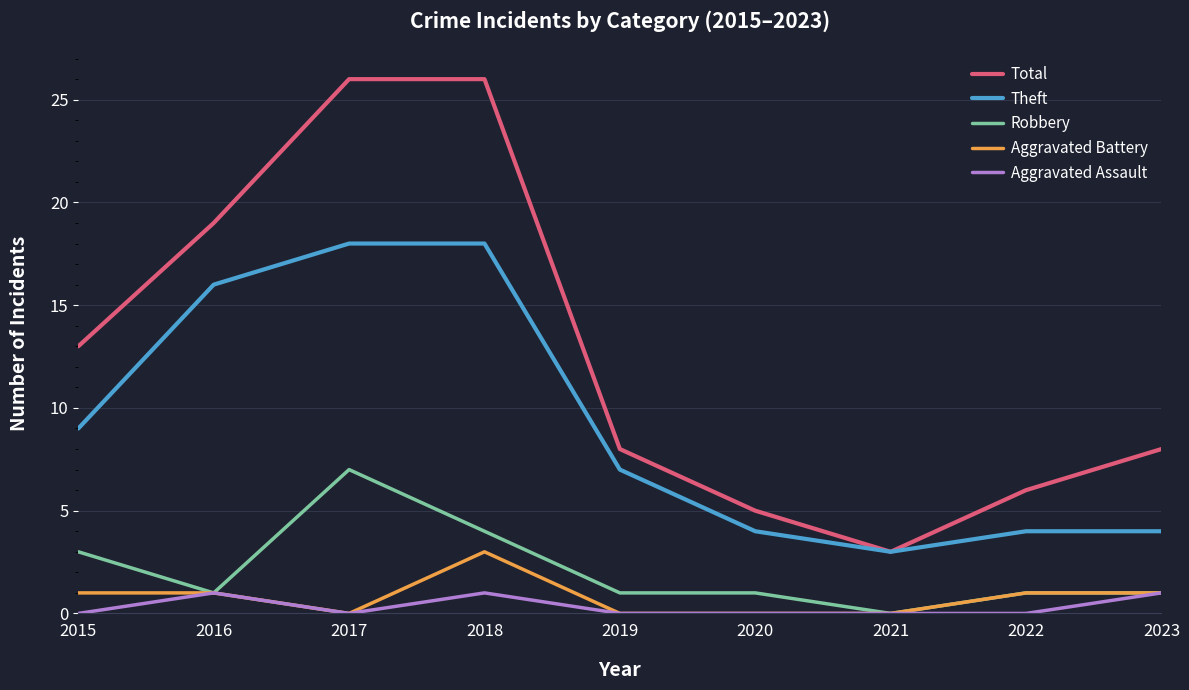

The Robbery series shows 2 at 2022. True or false?

False